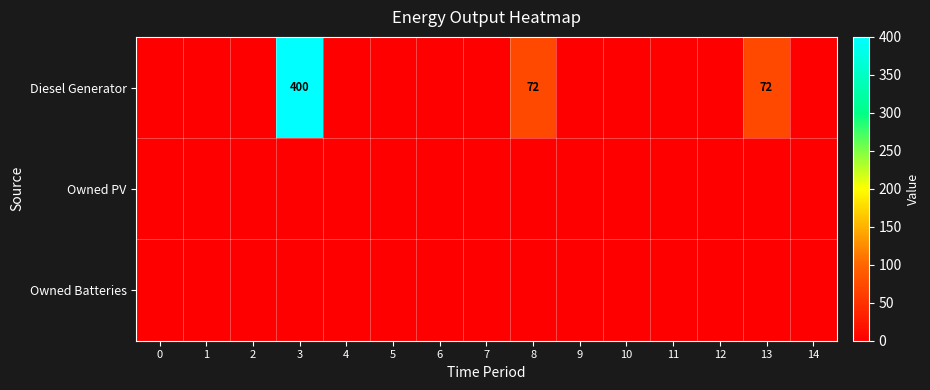

Which has a higher value, 9 or 7?

9